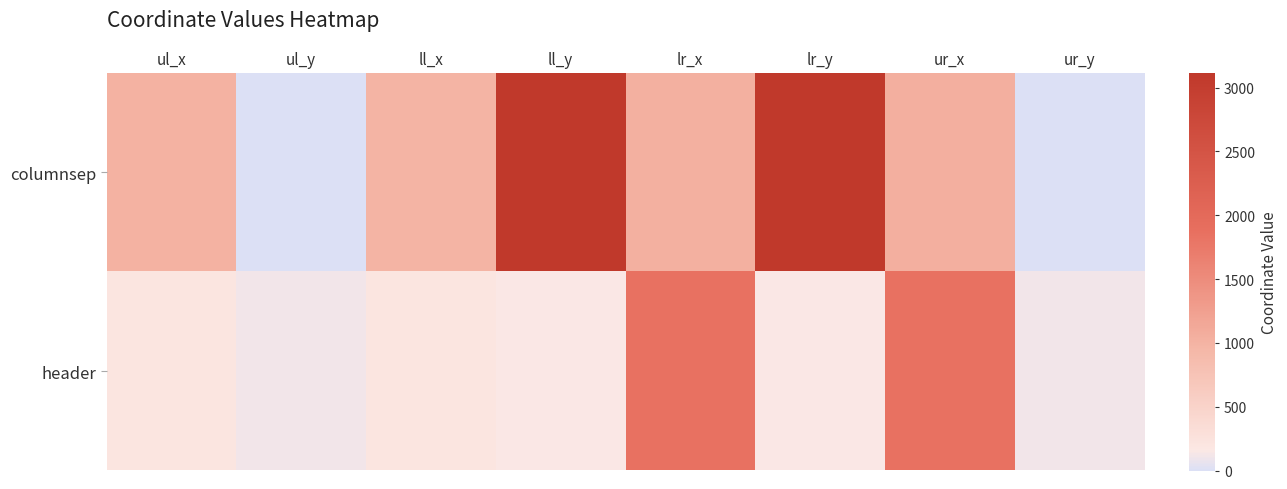

Which has a higher value, lr_y or ul_y?

lr_y